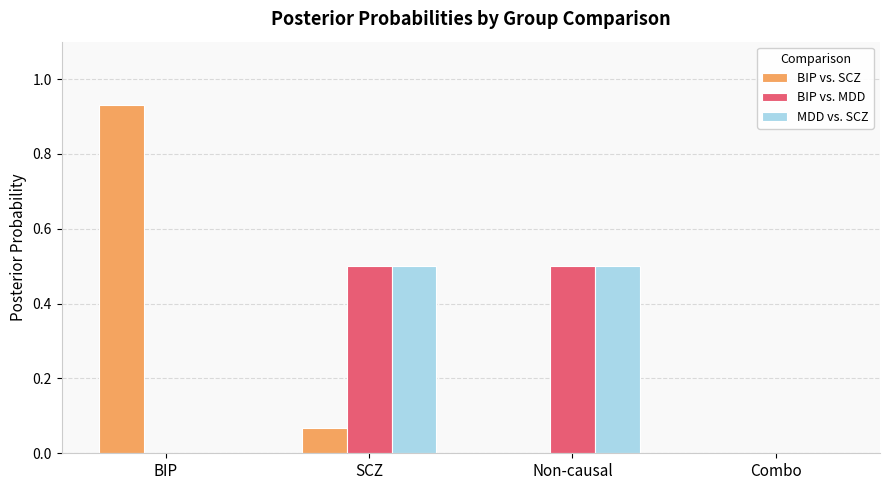

Is it true that BIP vs. MDD equals 0.0 at BIP?

True